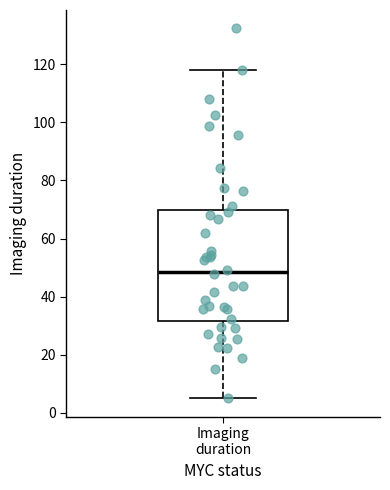

Transcribe this box plot: give where the median line is, the range the box spans, and where the two whiskers end, as read against the y-axis. The values are not printed on the chart, so give them approximately, as read against the axis.

median 48, box 32 to 70, whiskers 6 to 118